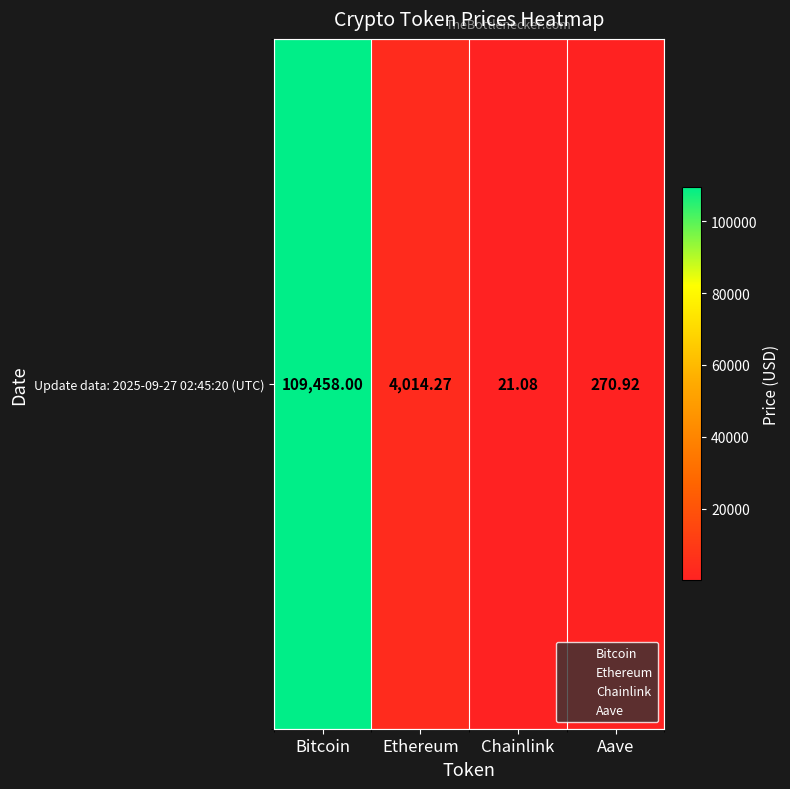

How many values exceed 4014?

2